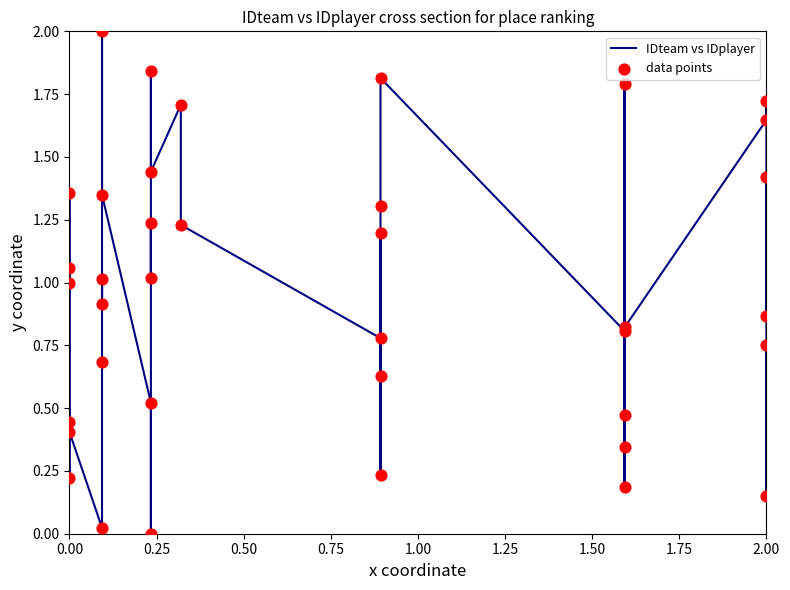

Is the value of IDteam vs IDplayer at 12 greater than the value of data points at 13?

No